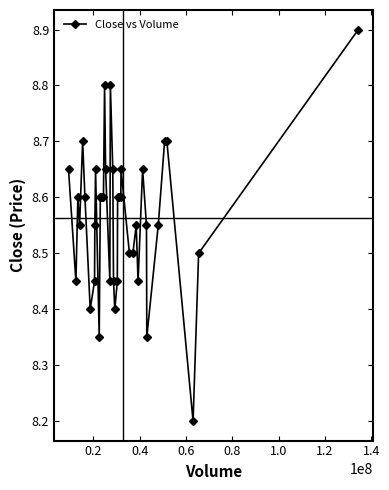

What is the minimum value shown in the chart?

8.2